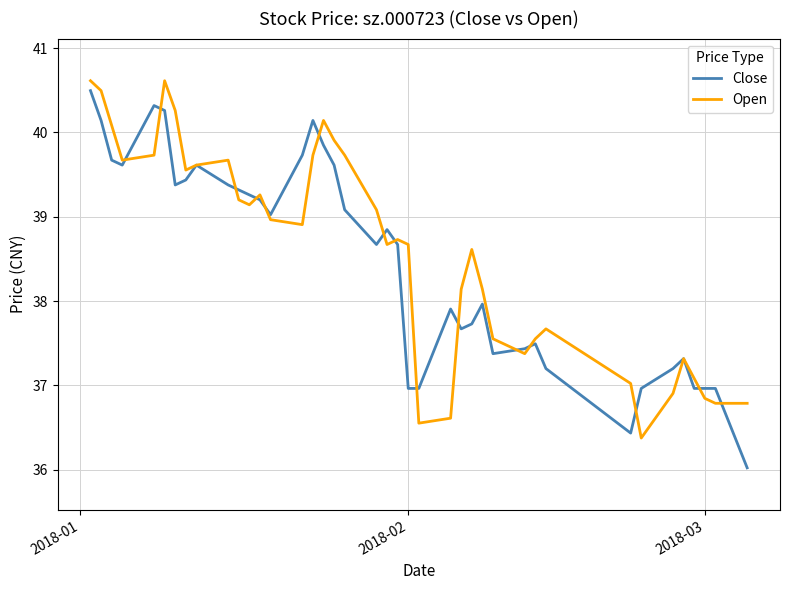

True or false: Open and Close cross at least once.

True